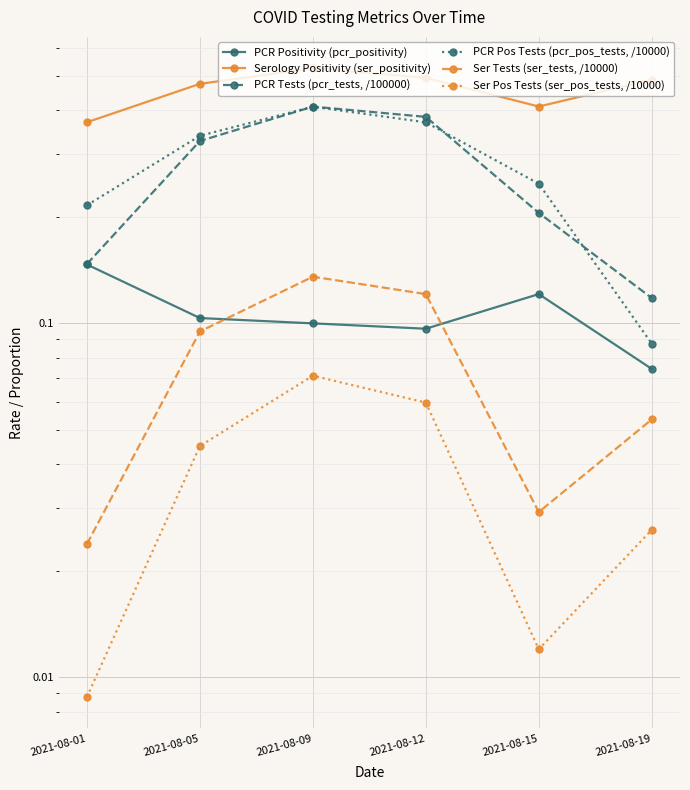

True or false: Serology Positivity (ser_positivity) and PCR Tests (pcr_tests, /100000) intersect in this chart.

False